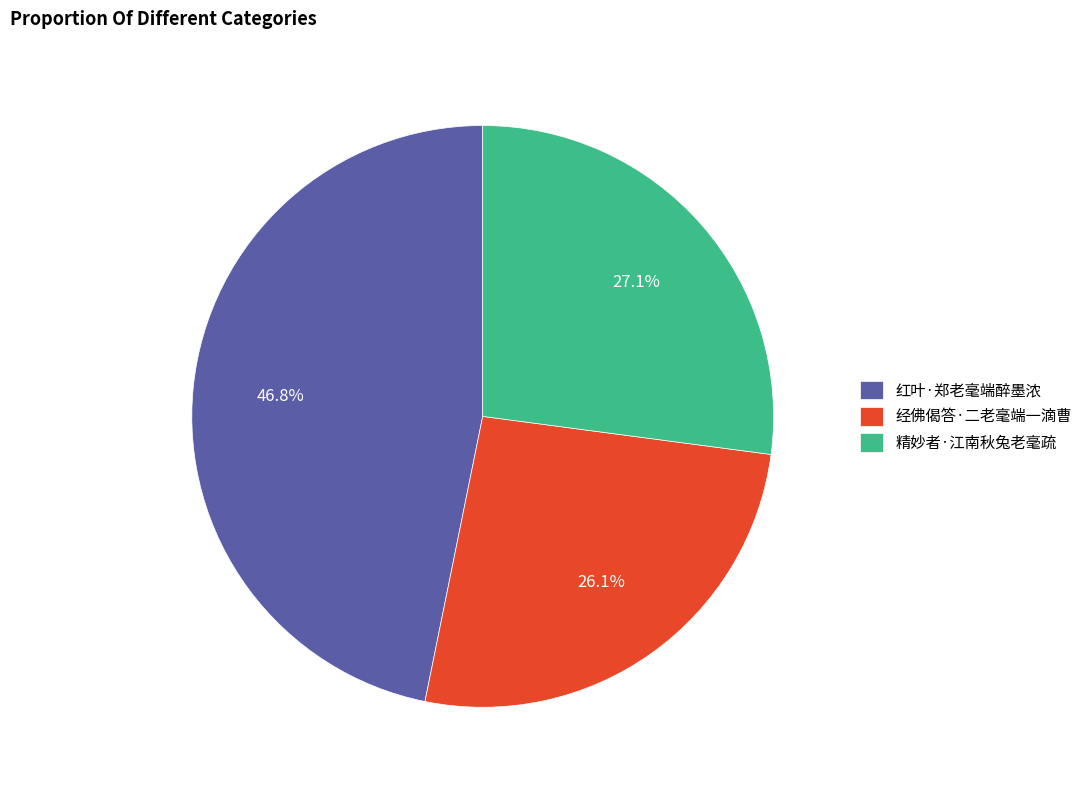

To the nearest percent, what is the average slice percentage?

33%